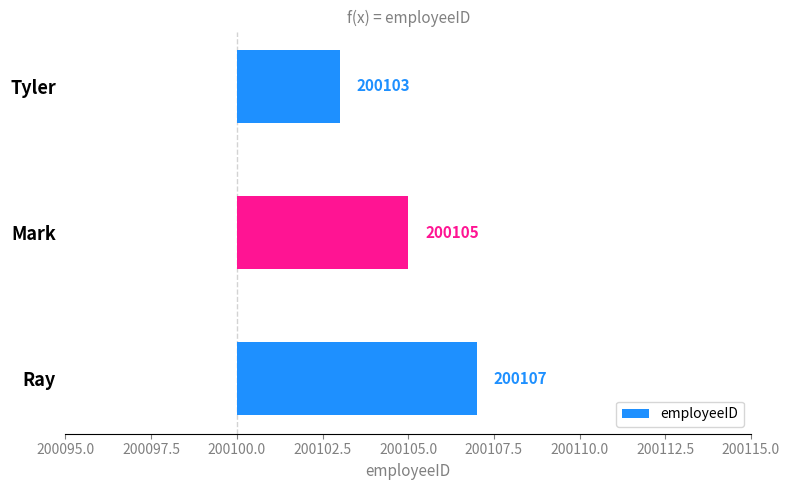

What is the smallest value displayed?

3